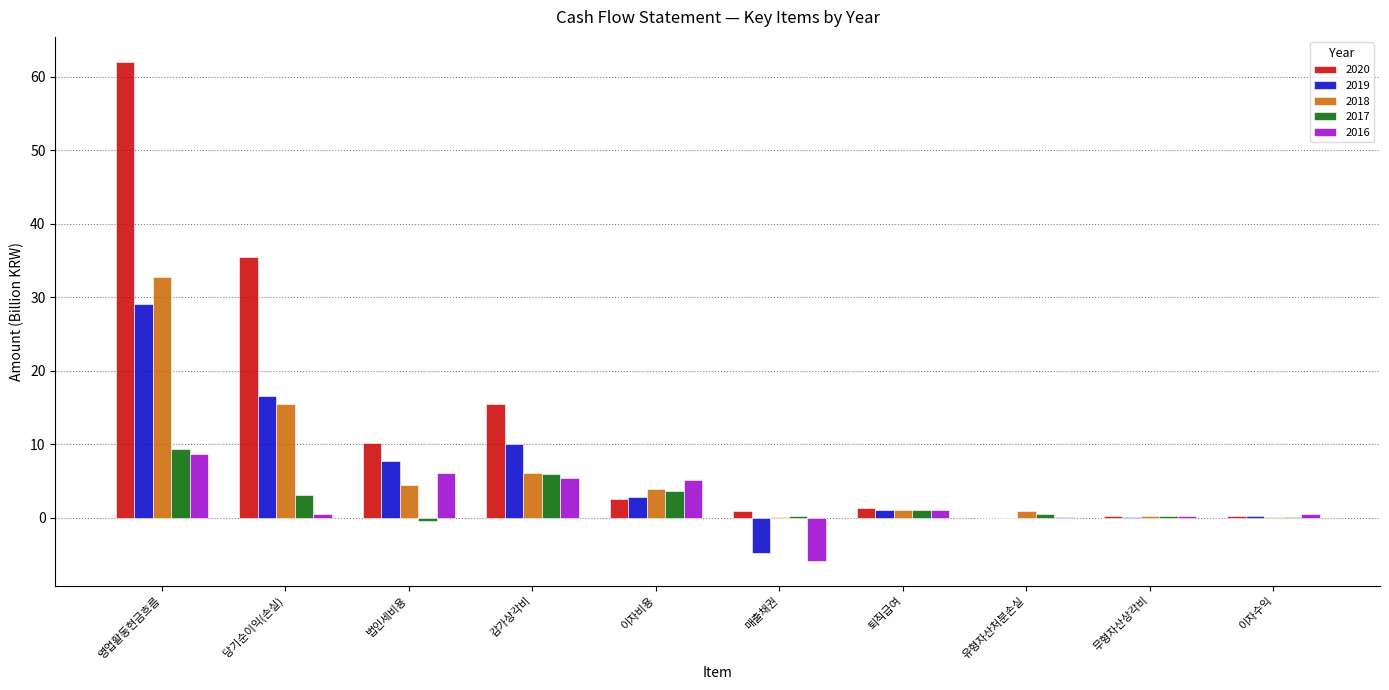

What is the approximate value of 2016 at 영업활동현금흐름?

8.7